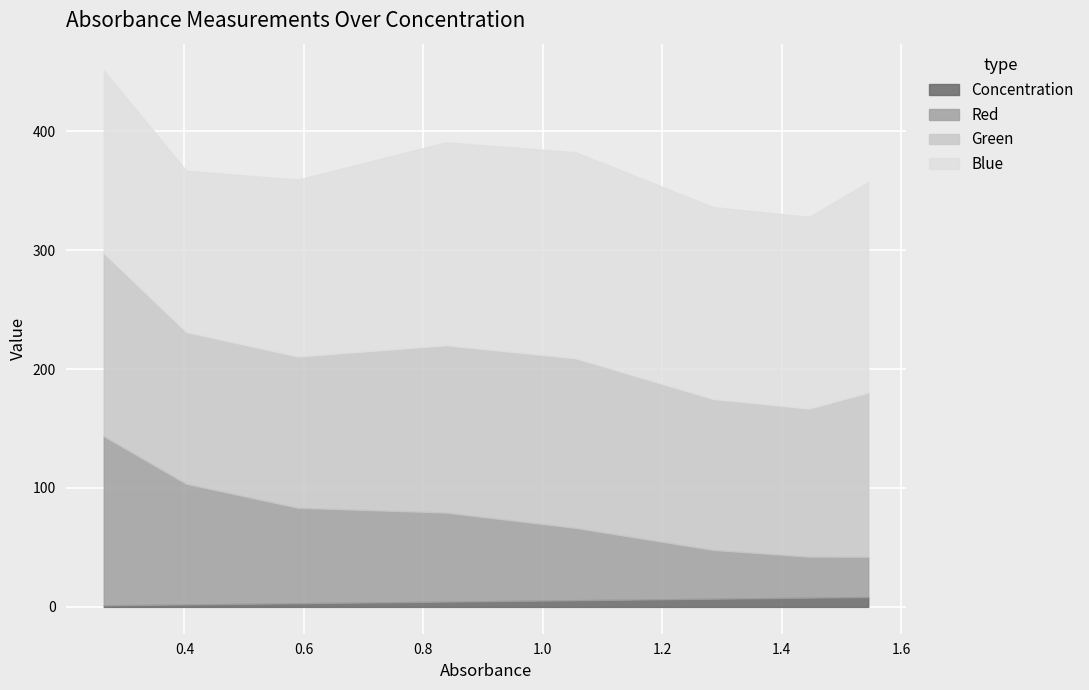

List the series in order of their peak value, highest first.

Blue, Green, Red, Concentration